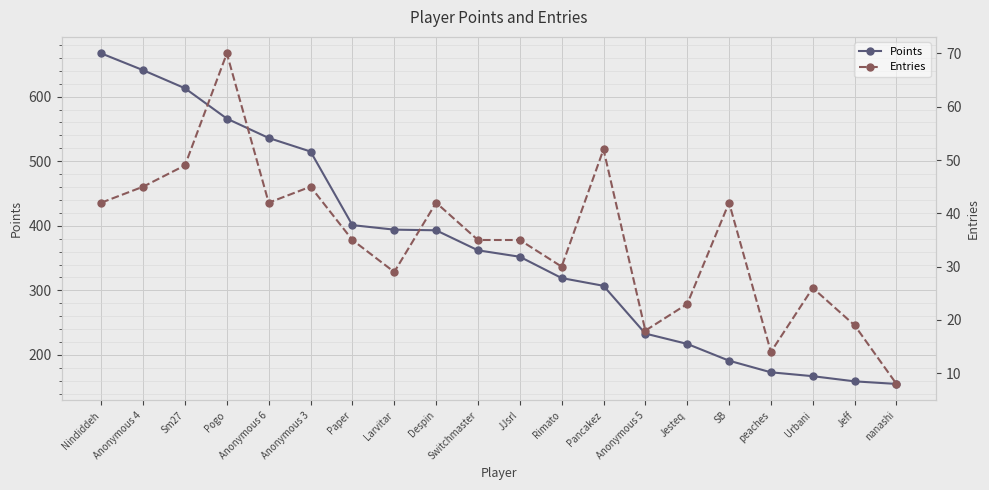

Is it true that Points equals 228 at Larvitar?

False